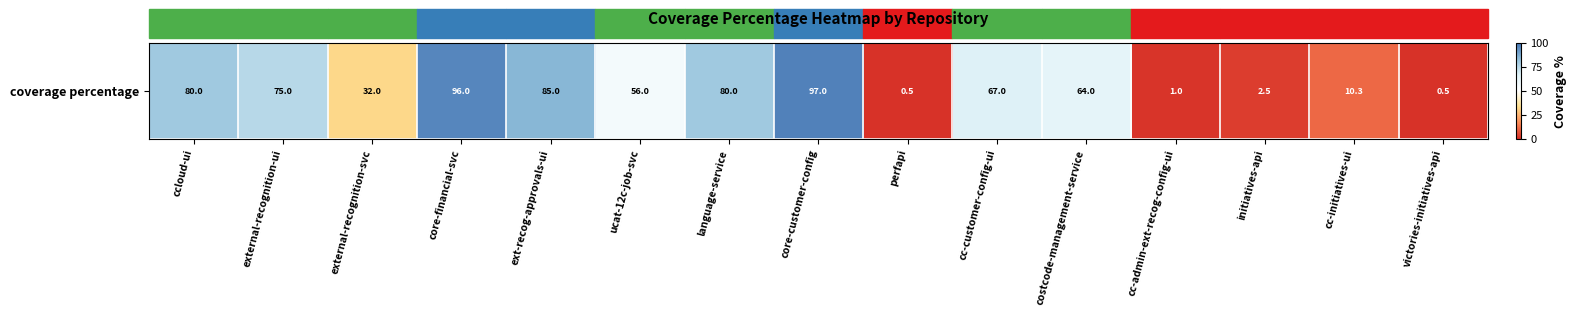

List the labels in order of value, largest first.

core-customer-config, core-financial-svc, ext-recog-approvals-ui, ccloud-ui, language-service, external-recognition-ui, cc-customer-config-ui, costcode-management-service, ucat-12c-job-svc, external-recognition-svc, cc-initiatives-ui, initiatives-api, cc-admin-ext-recog-config-ui, perfapi, victories-initiatives-api